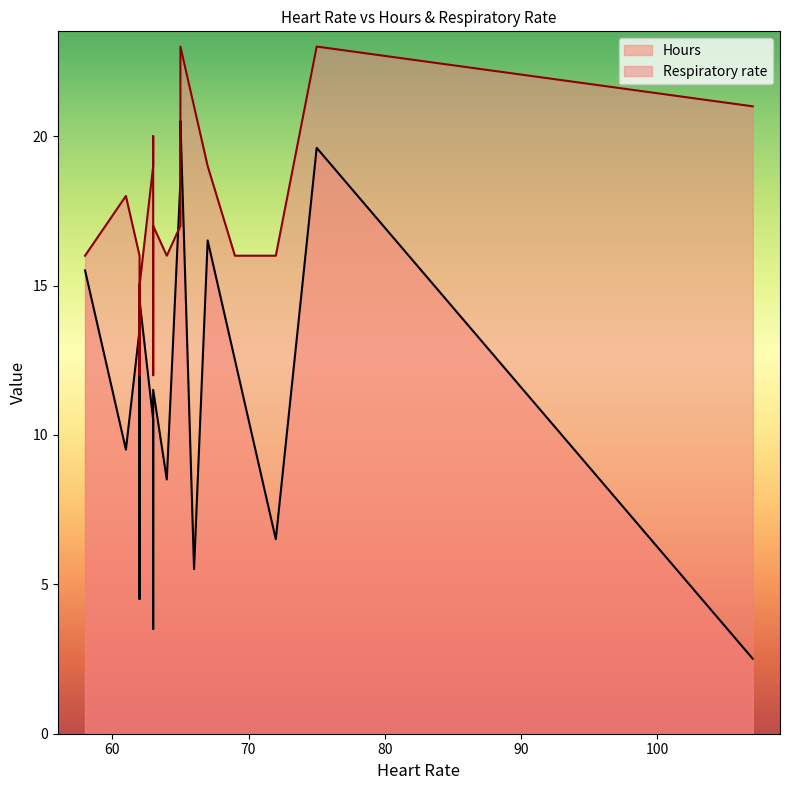

What is the spread (max minus min) of values at 69?

3.5